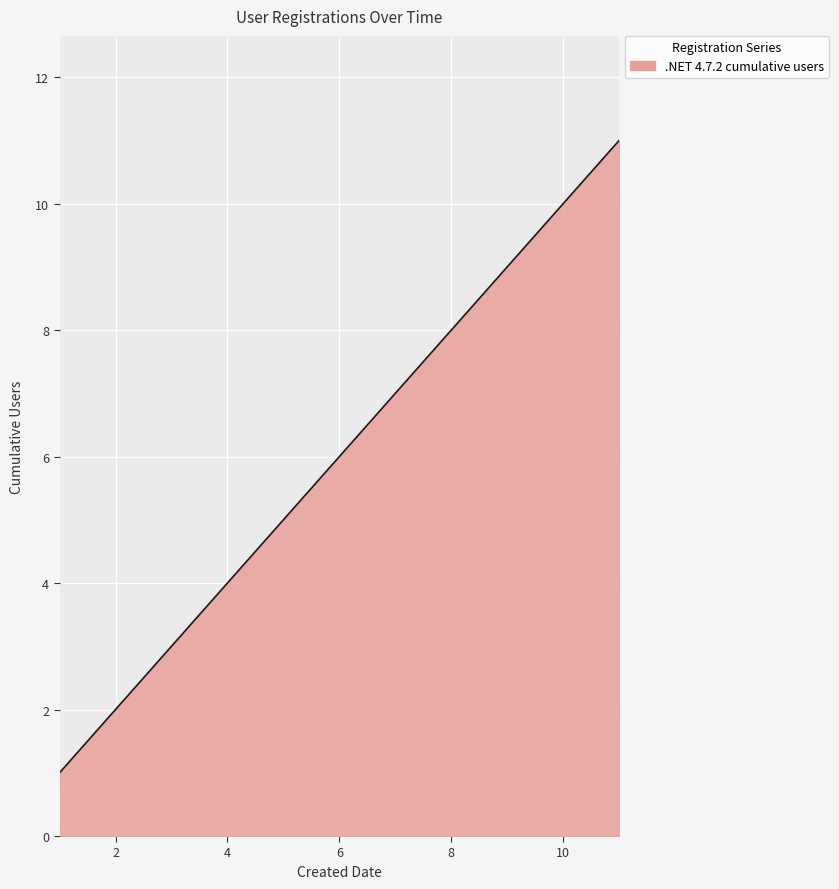

What is the maximum value shown in the chart?

11.0